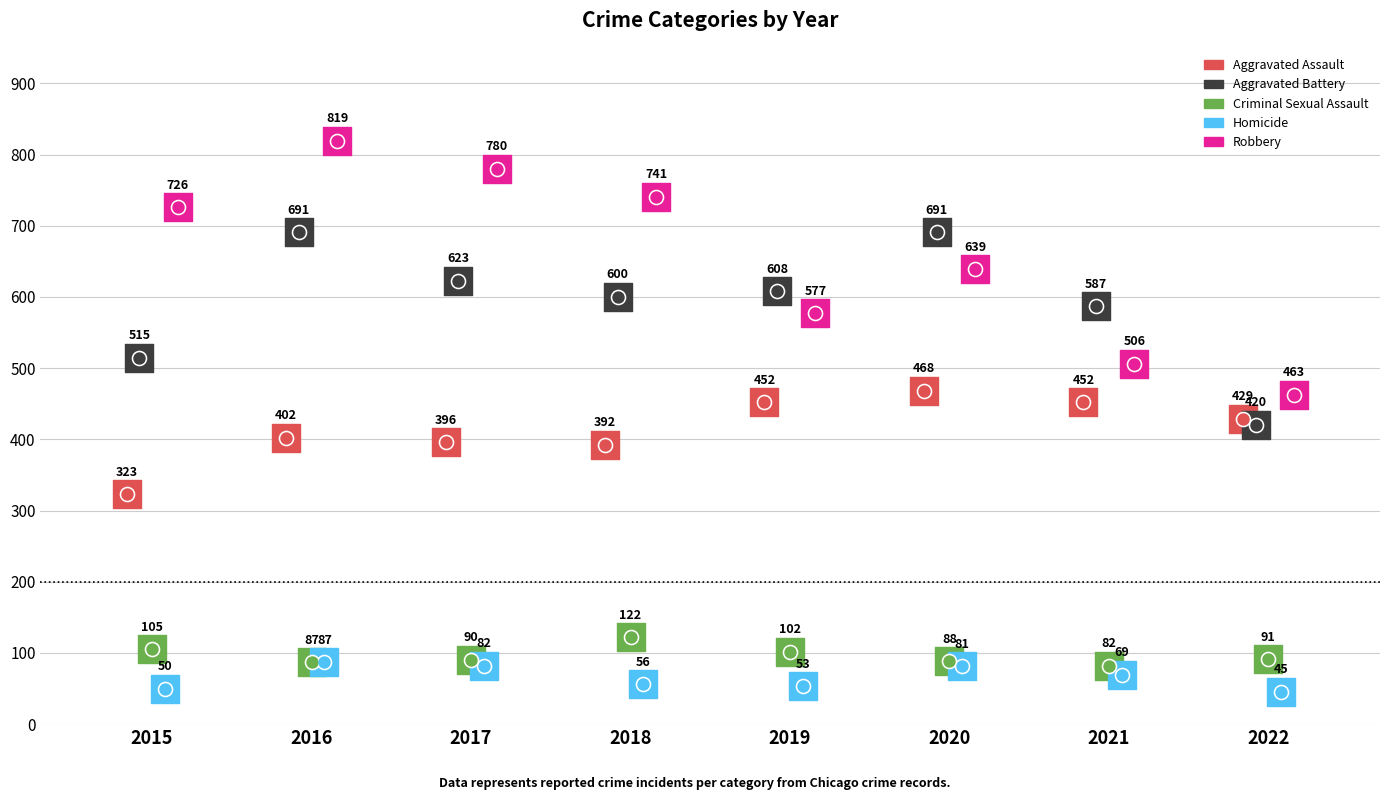

Which series reaches the minimum Y coordinate?

Homicide